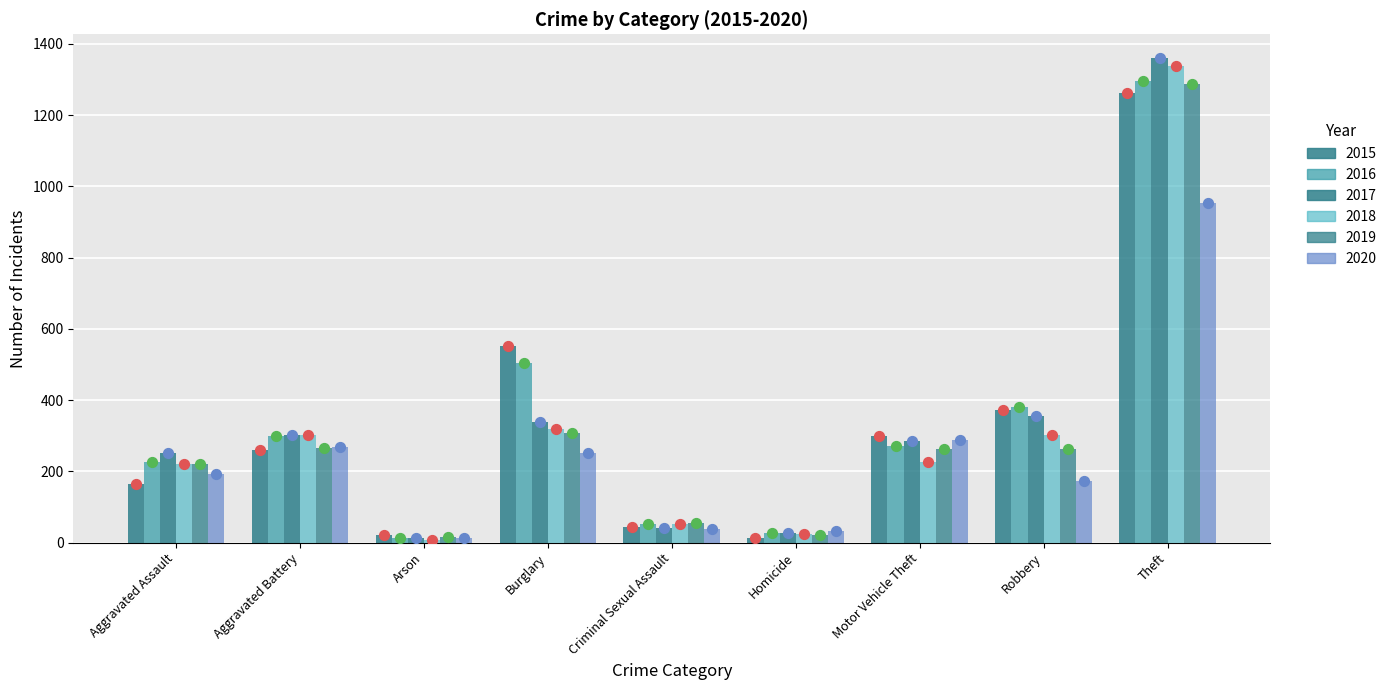

Which series contains the highest Y value?

2017